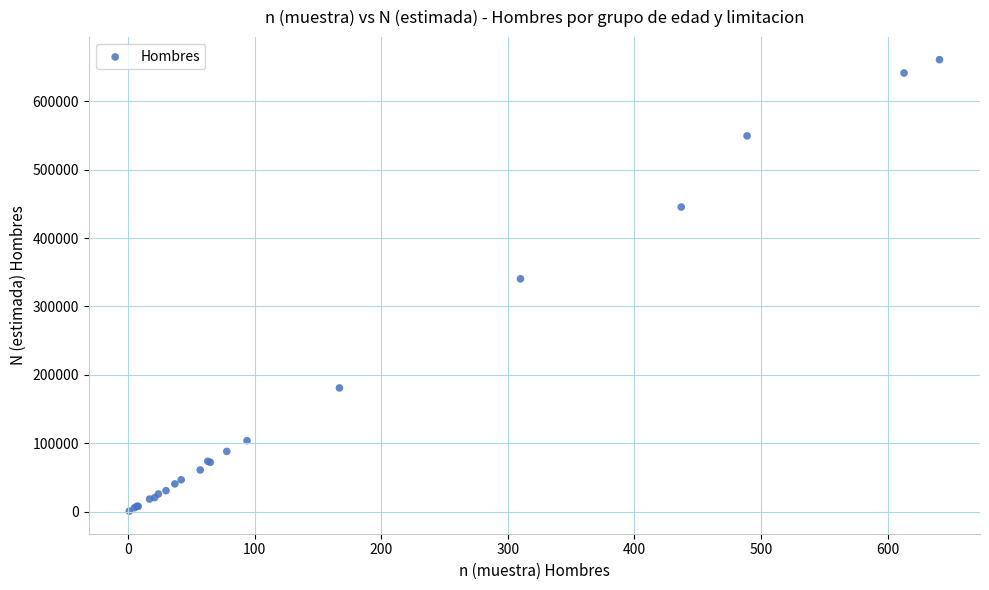

What Y value in the scatter plot is closest to 330779?

340395